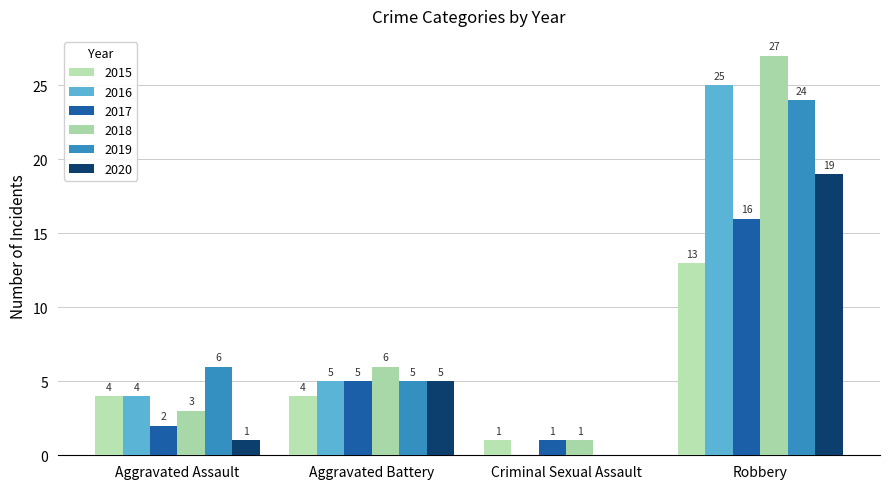

Which series has the largest total across all categories?

2018